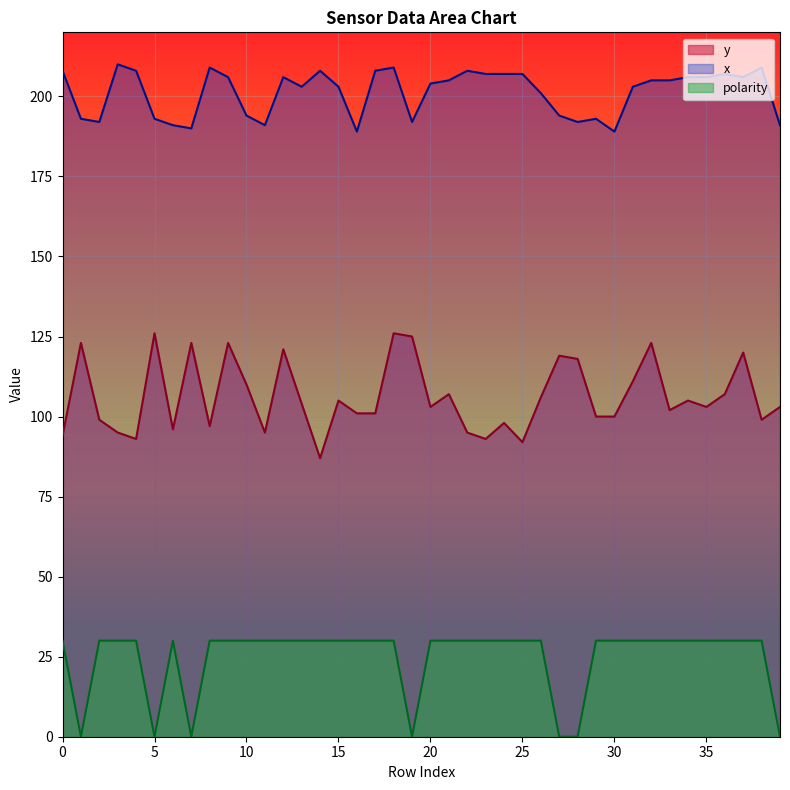

At 13, list the series in order from largest to smallest.

x, y, polarity